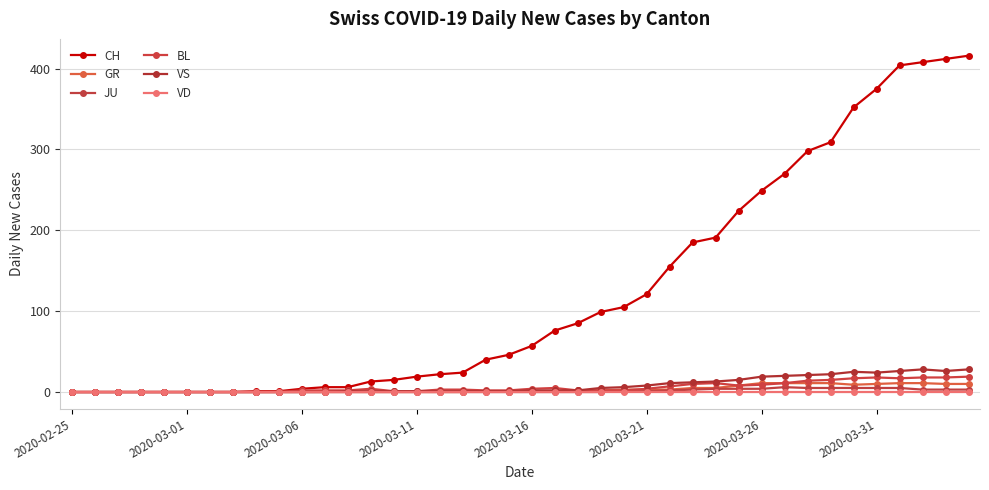

How many values in the CH series are below 57?

20